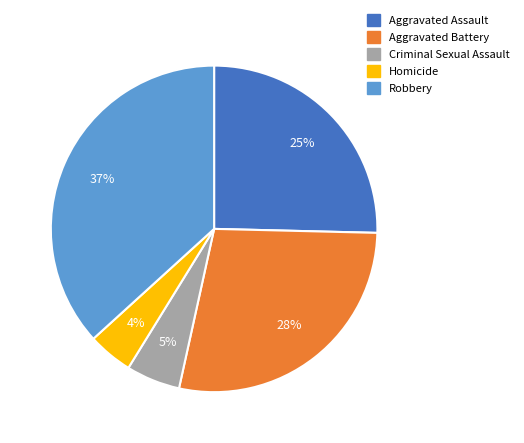

What percentage is the Homicide slice, to the nearest percent?

4%